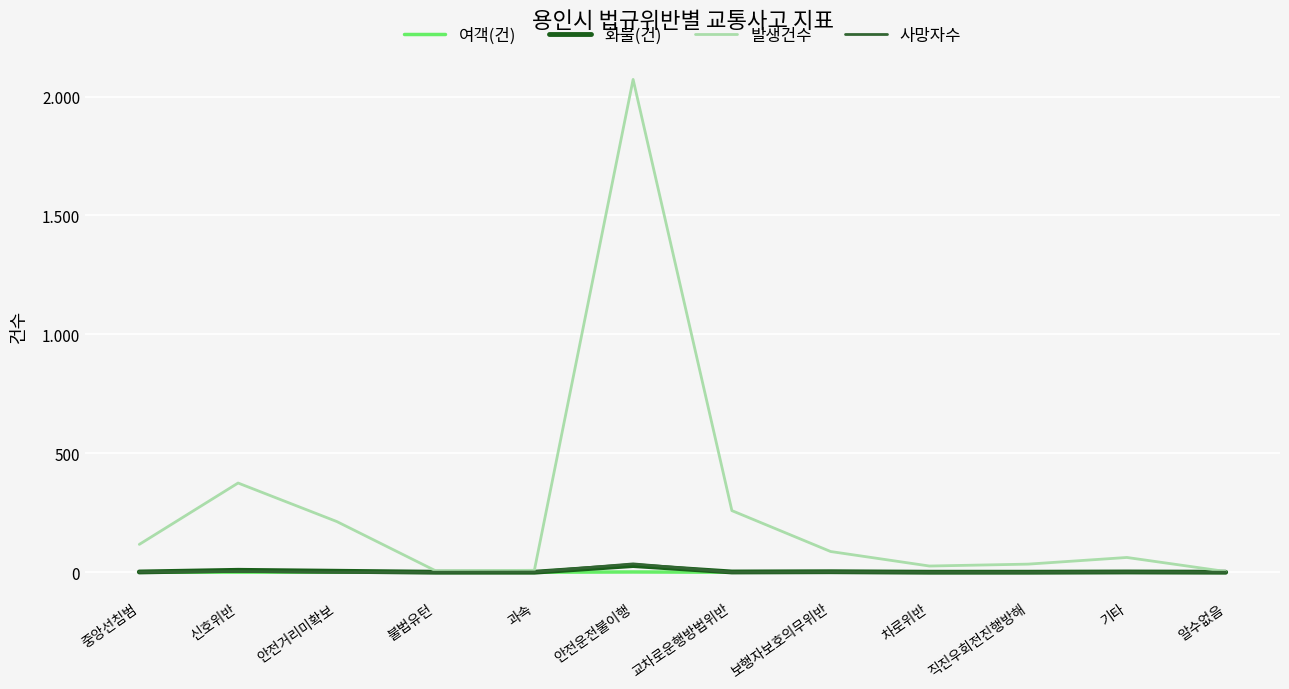

Which series has the largest range (max minus min)?

발생건수